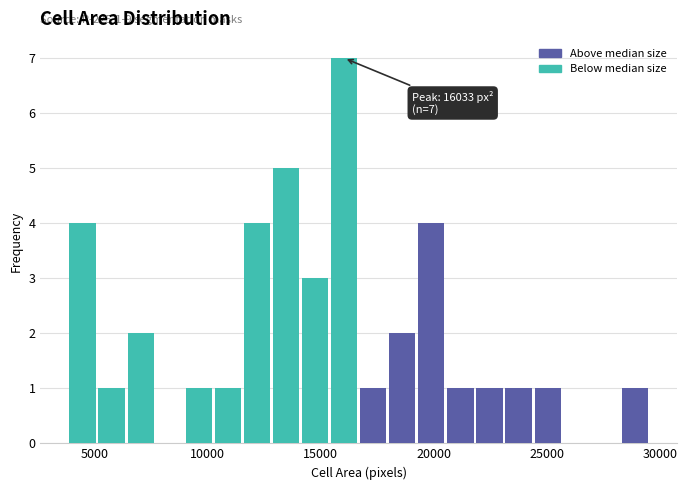

Around what value on the x-axis is the tallest bar? Give the approximate position of its centre, as read against the axis.

16000